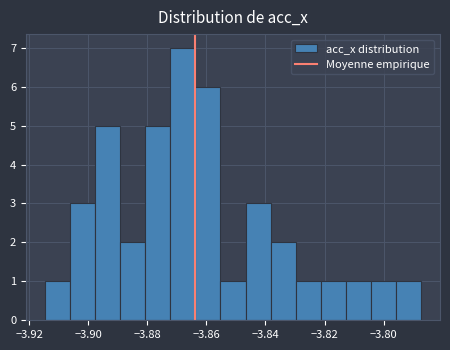

Reading left to right, list every bar in this chart as the range it spans on the x-axis followed by its height. Neither the bar edges nor the heights are printed on the chart, so give them approximately, as read against the axes.

-3.914 to -3.906: 1
-3.906 to -3.898: 3
-3.898 to -3.890: 5
-3.890 to -3.880: 2
-3.880 to -3.872: 5
-3.872 to -3.864: 7
-3.864 to -3.856: 6
-3.856 to -3.846: 1
-3.846 to -3.838: 3
-3.838 to -3.830: 2
-3.830 to -3.822: 1
-3.822 to -3.812: 1
-3.812 to -3.804: 1
-3.804 to -3.796: 1
-3.796 to -3.788: 1